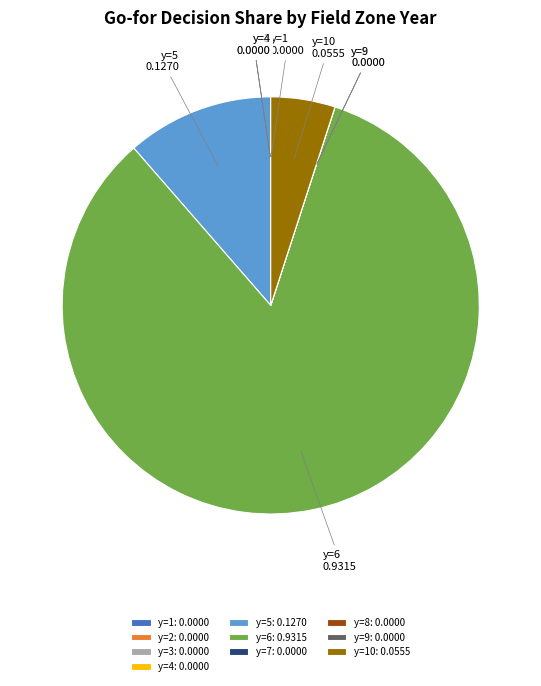

Which slice is the largest?

y=6